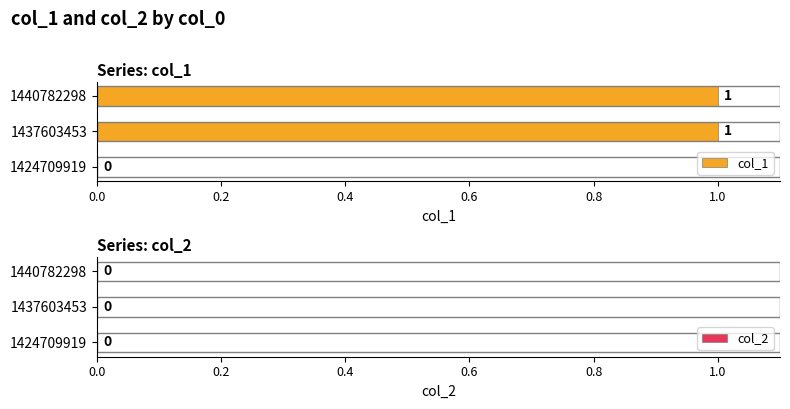

Is it true that the value at 1440782298 is 2?

False